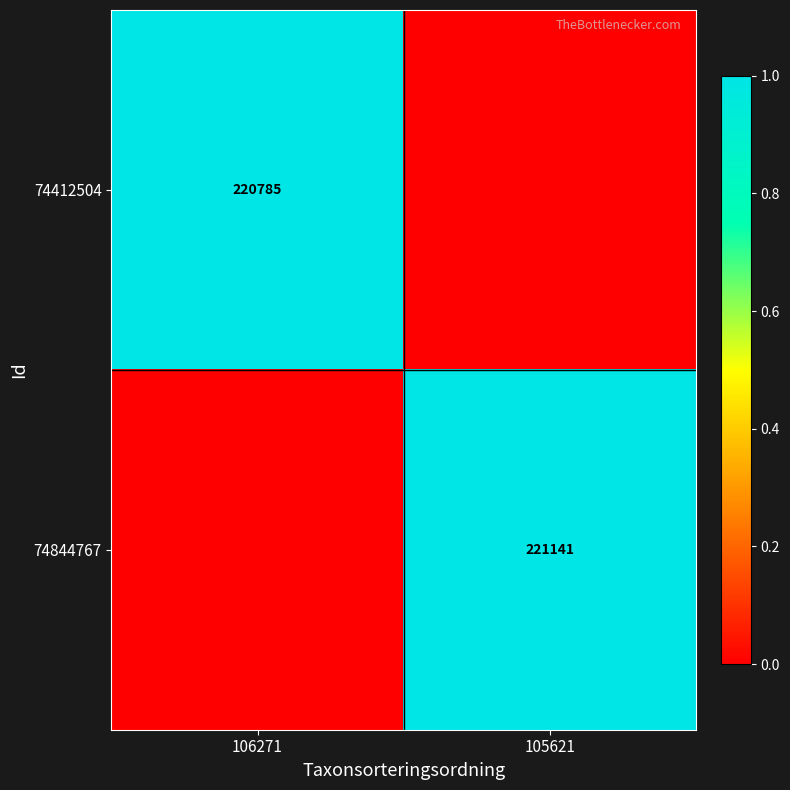

True or false: 74412504 has a value of 220785 at 106271.

True